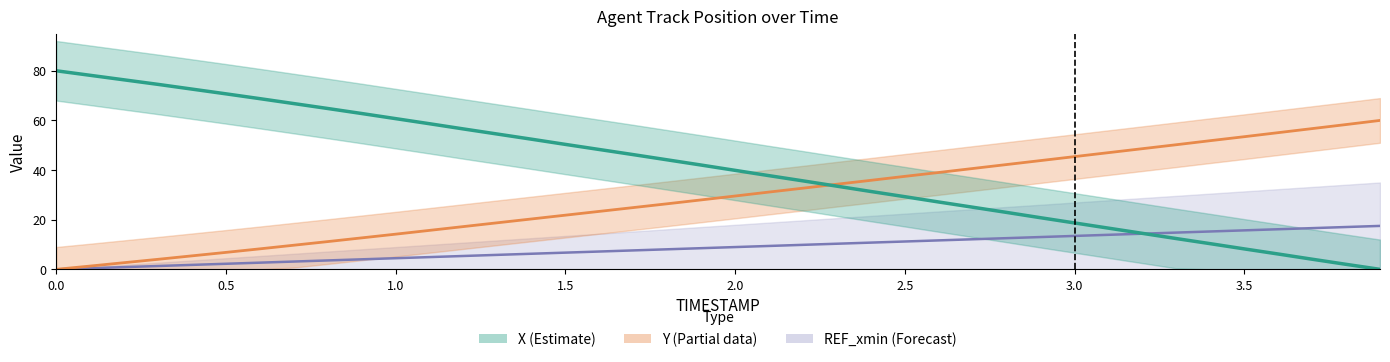

Rank the categories by Y value from highest to lowest.

3.9, 3.8, 3.7, 3.6, 3.5, 3.4, 3.3, 3.2, 3.1, 3.0, 2.9, 2.8, 2.7, 2.6, 2.5, 2.4, 2.3, 2.2, 2.1, 2.0, 1.9, 1.8, 1.7, 1.6, 1.5, 1.4, 1.3, 1.2, 1.1, 1.0, 0.9, 0.8, 0.7, 0.6, 0.5, 0.4, 0.3, 0.2, 0.1, 0.0